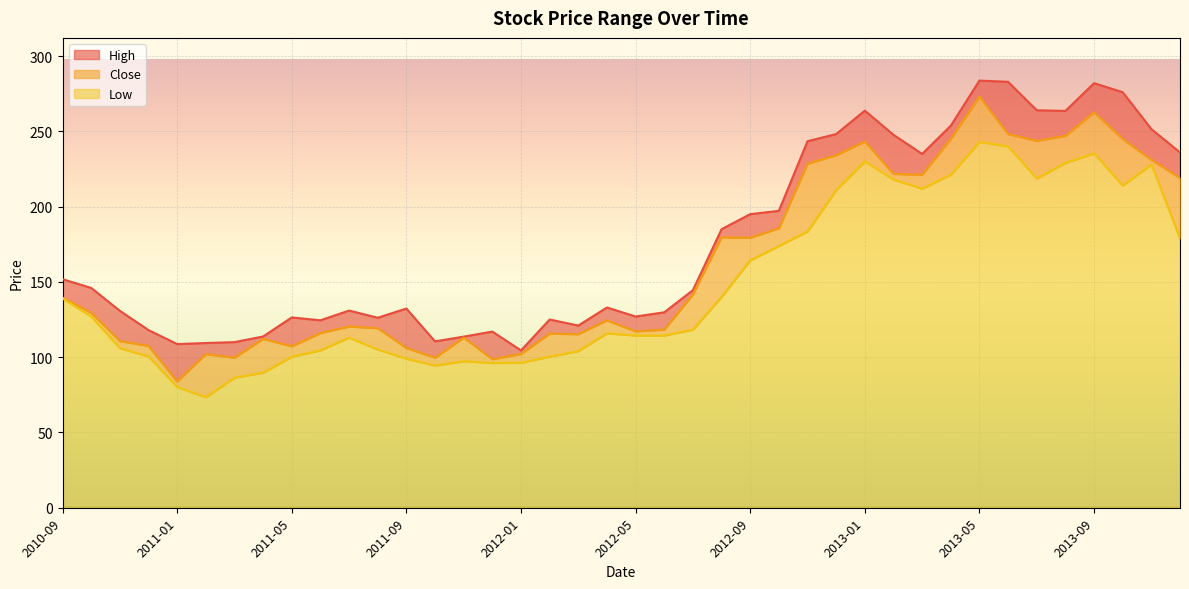

Rank the series at 2012-05 from highest to lowest value.

High, Close, Low